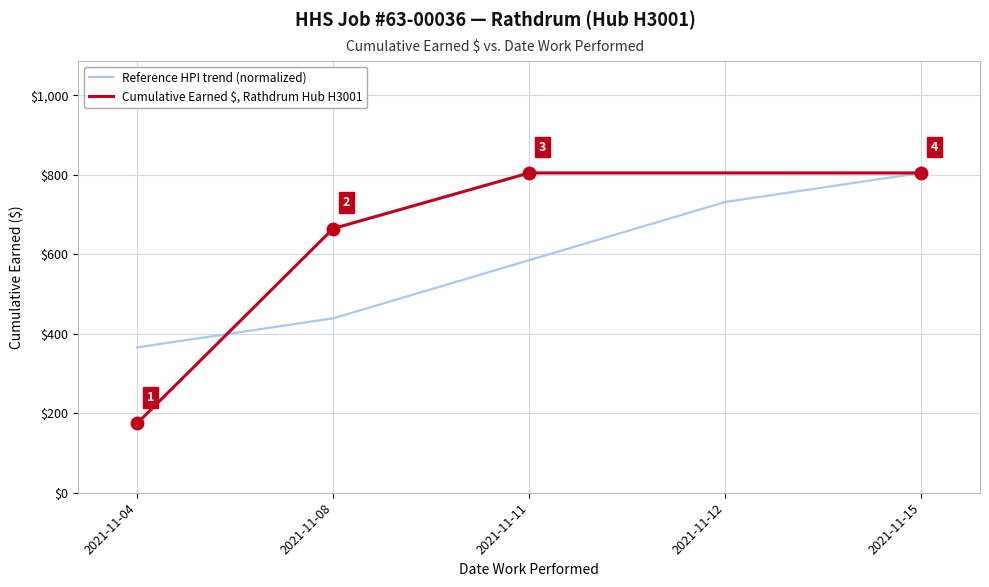

Is the value of Cumulative Earned $, Rathdrum Hub H3001 at 2021-11-04 greater than the value of Reference HPI trend (normalized) at 2021-11-15?

No